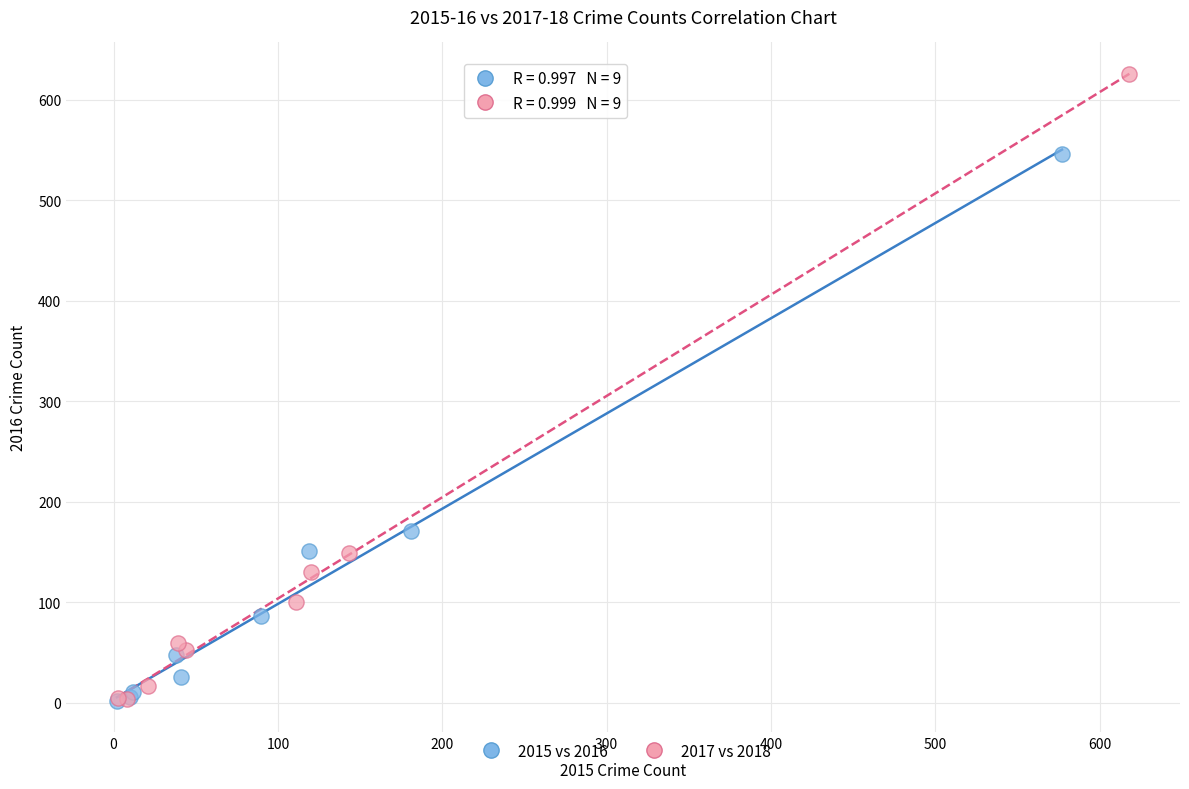

Which series has the largest Y range (max minus min)?

2017 vs 2018